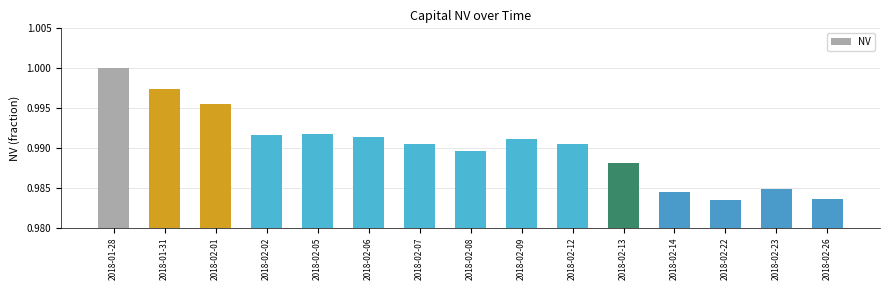

Which has a higher value, 2018-01-28 or 2018-02-23?

2018-01-28